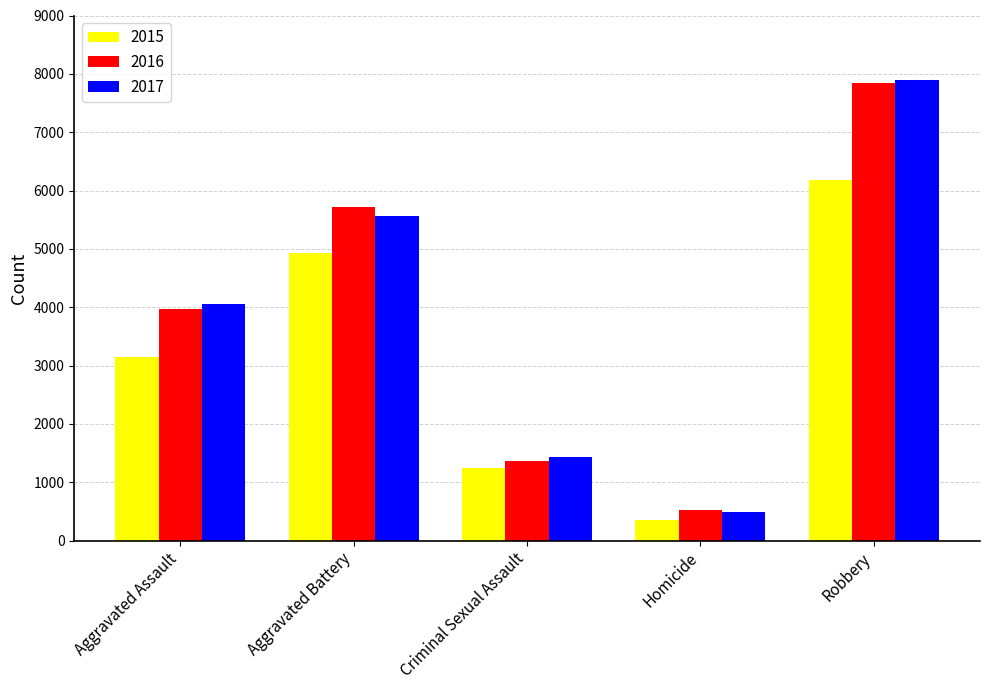

Reading left to right, extract all data points from this chart.

2015: Aggravated Assault=3144	Aggravated Battery=4938	Criminal Sexual Assault=1249	Homicide=351	Robbery=6183
2016: Aggravated Assault=3963	Aggravated Battery=5711	Criminal Sexual Assault=1358	Homicide=519	Robbery=7851
2017: Aggravated Assault=4055	Aggravated Battery=5558	Criminal Sexual Assault=1427	Homicide=489	Robbery=7889